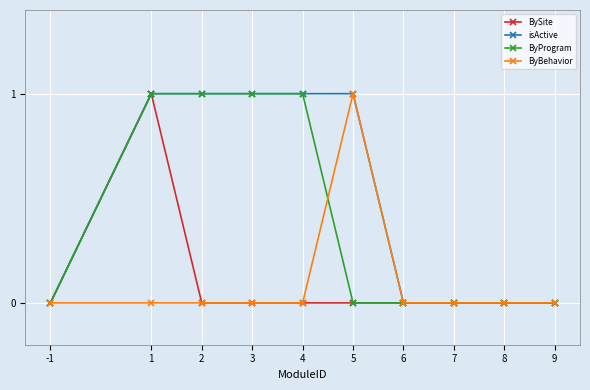

At which category does BySite reach its first local peak?

1